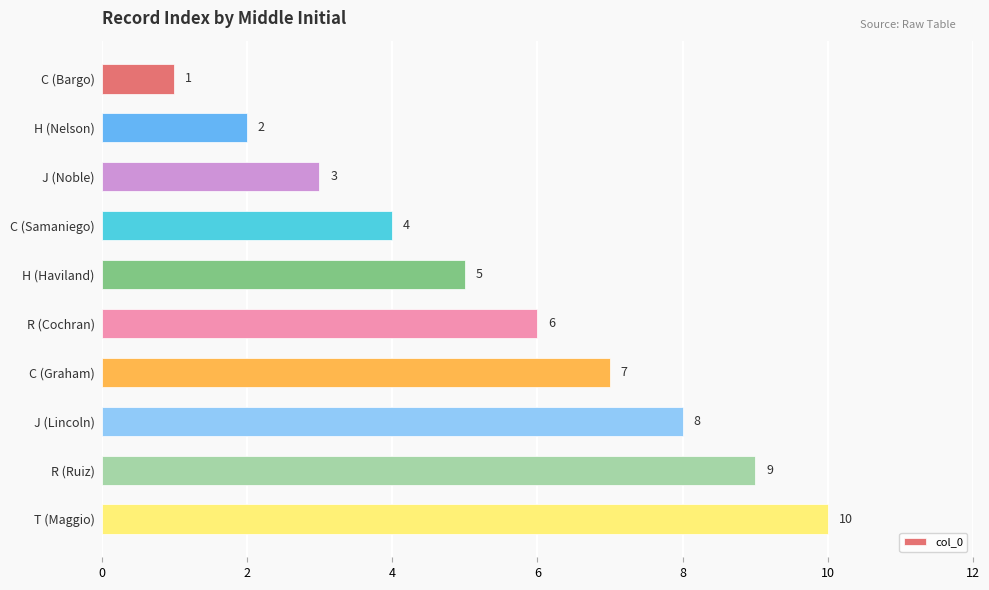

Approximately how many times larger is the value at C (Samaniego) compared to T (Maggio)?

0.4